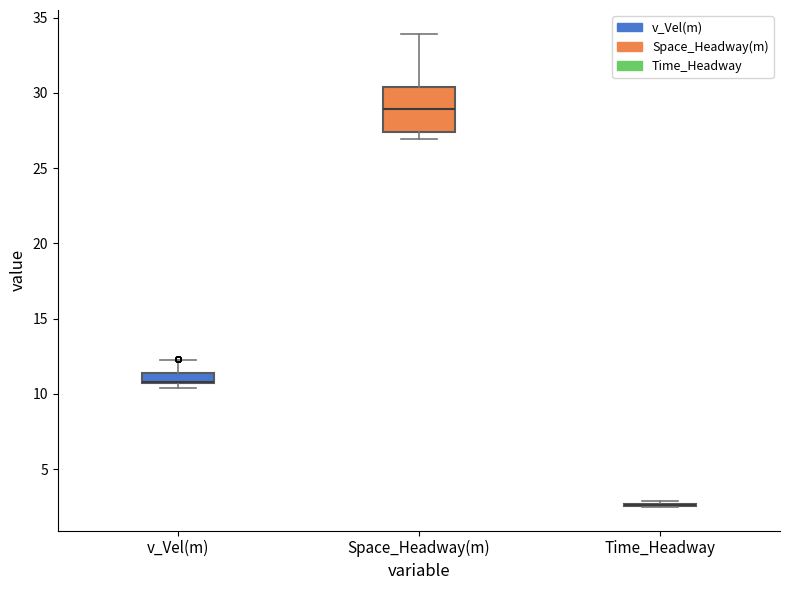

Comparing the boxes themselves (not the whiskers), which one is the tallest?

Space_Headway(m)